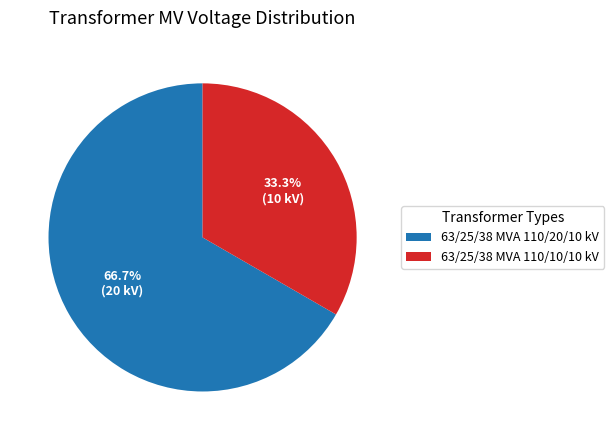

To the nearest percent, what percentage of the pie is 63/25/38 MVA 110/20/10 kV?

67%